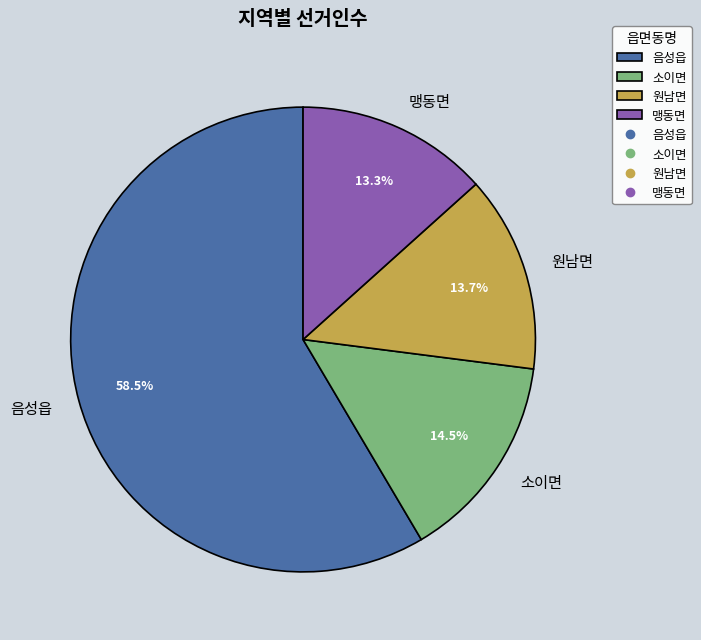

Is 음성읍 the majority of the pie?

Yes